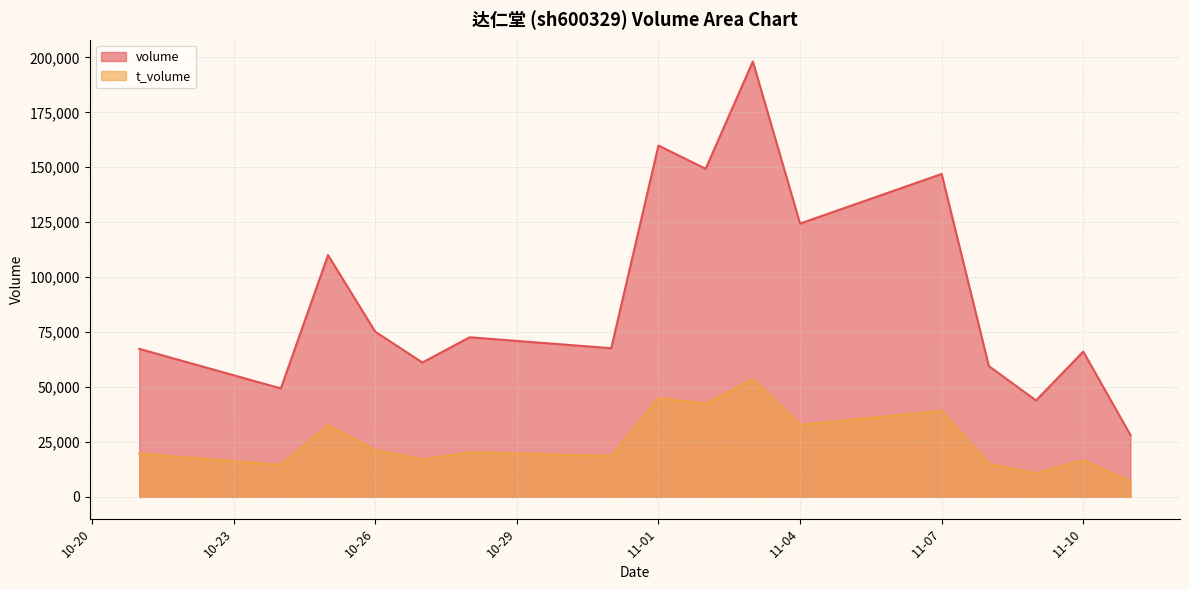

Where is t_volume nearest to the value 30291?

2022-10-25